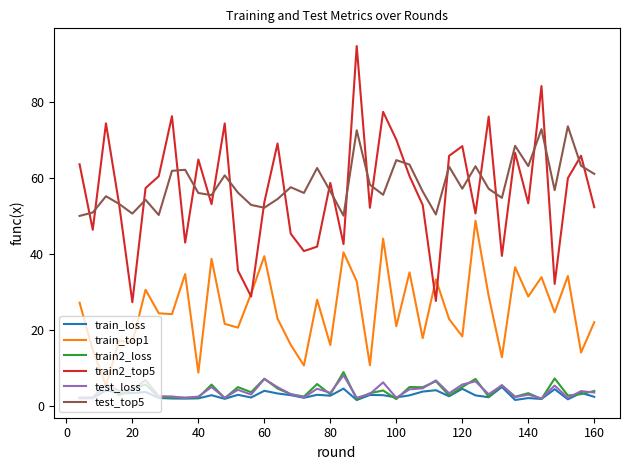

Does the chart have visible grid lines?

No